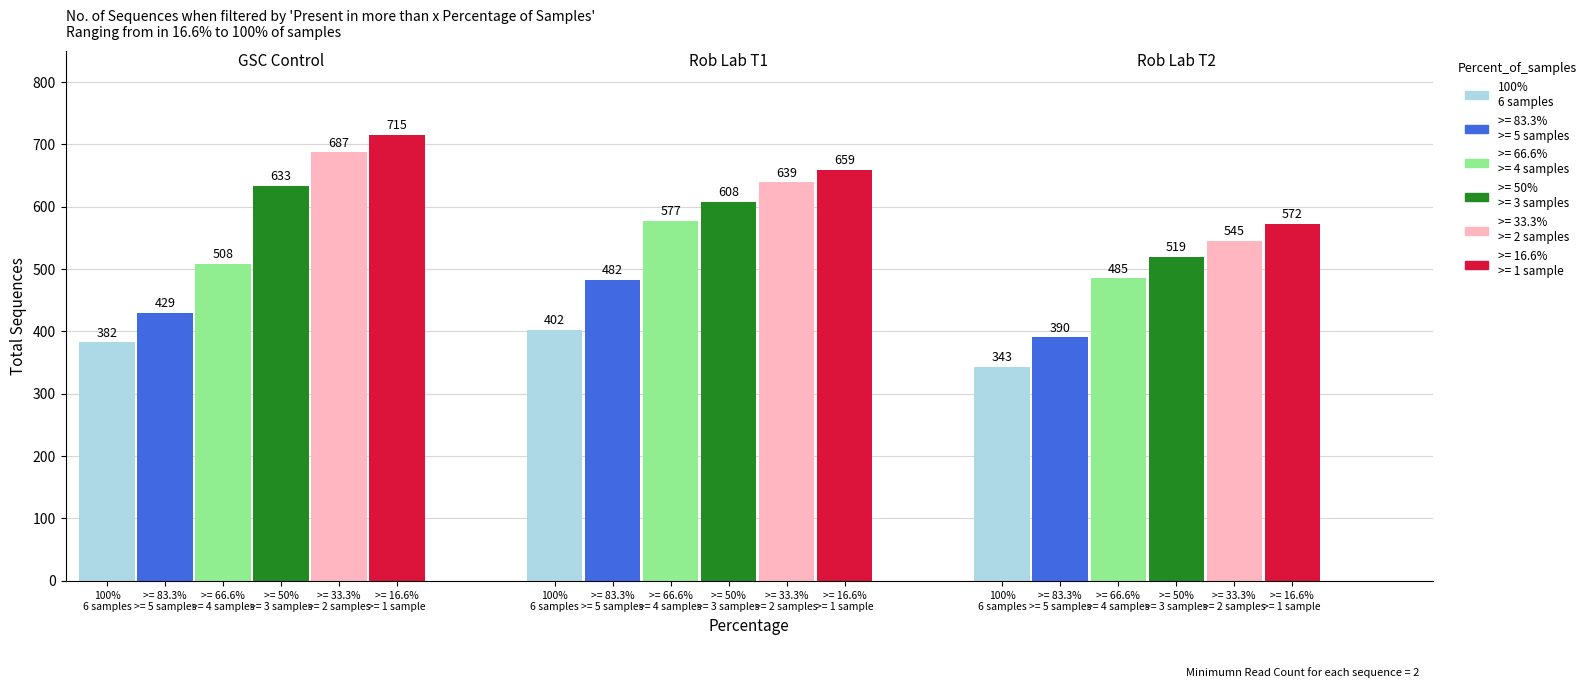

Does the chart contain stacked bars?

No